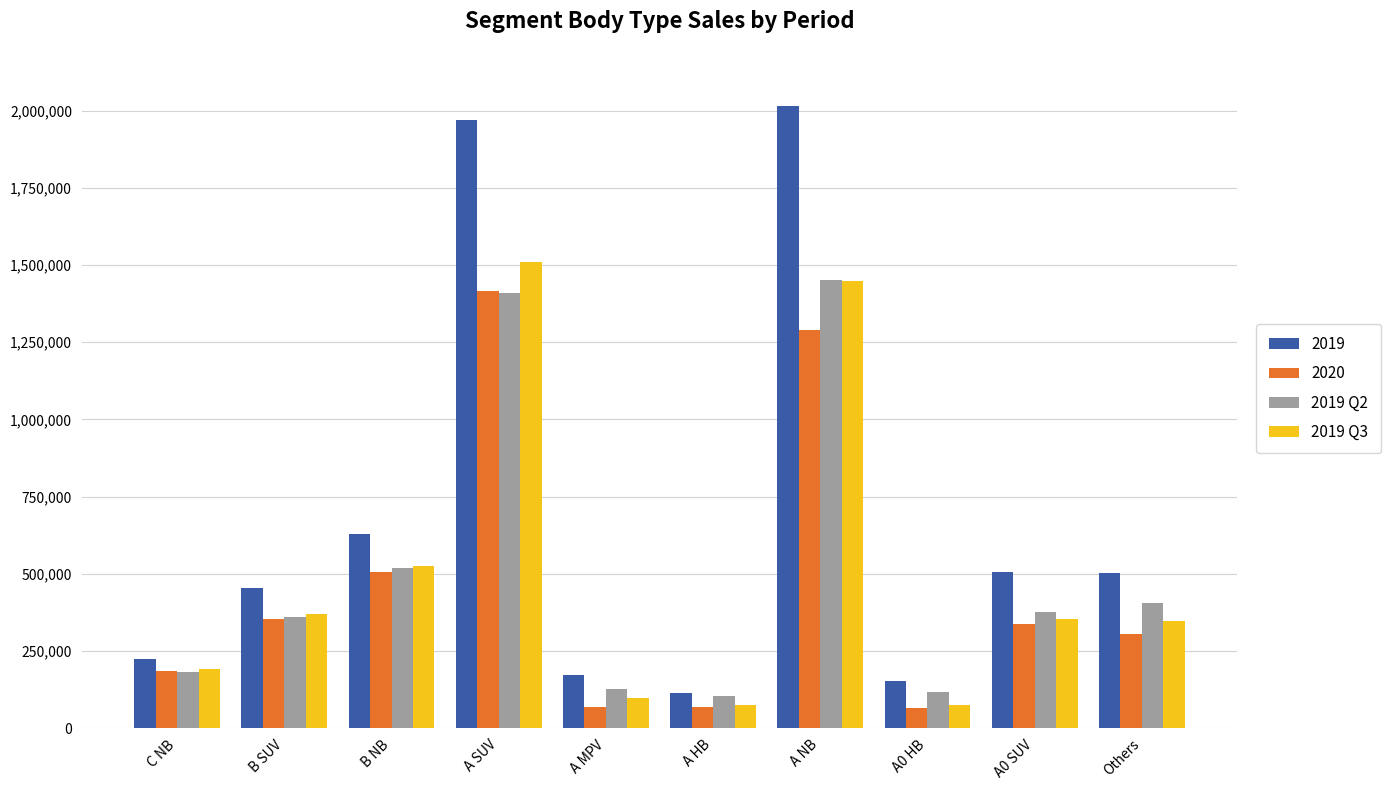

Which series has the largest total across all categories?

2019